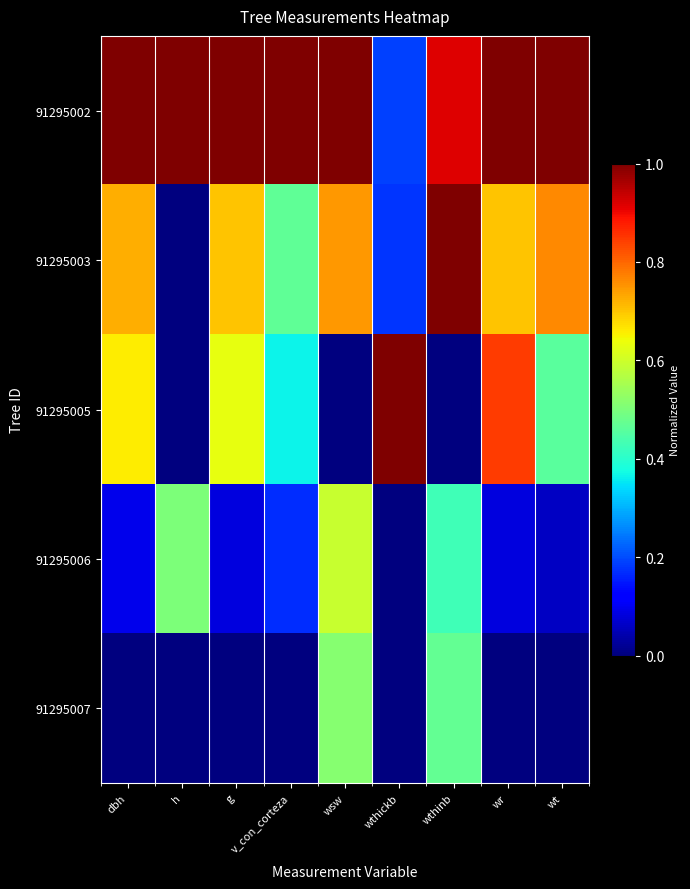

What is the total value across all series at wsw?

2.9